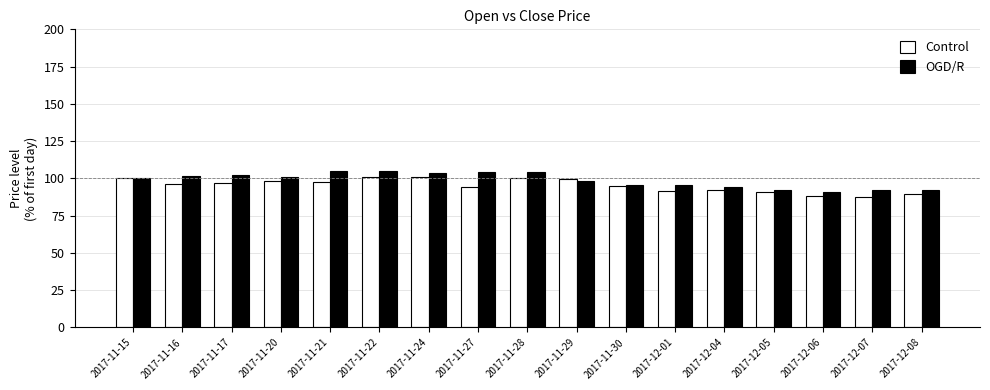

How many distinct data groups are displayed?

2